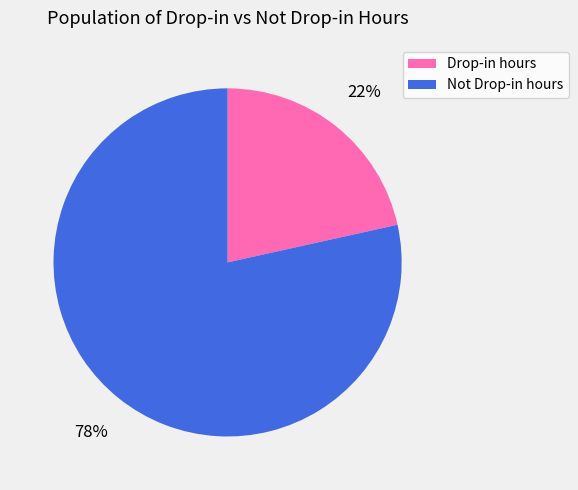

Which category accounts for the majority?

Not Drop-in hours